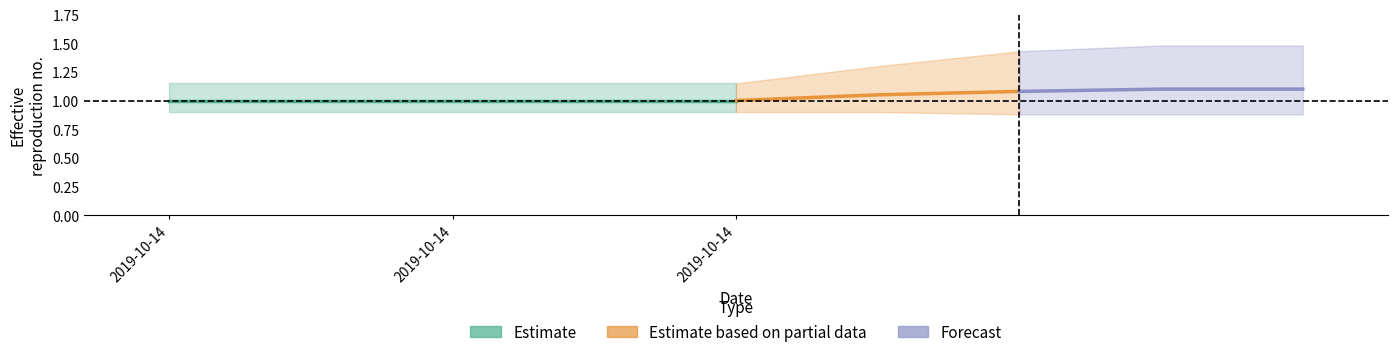

How many Estimate based on partial data values are between 1 and 2?

3